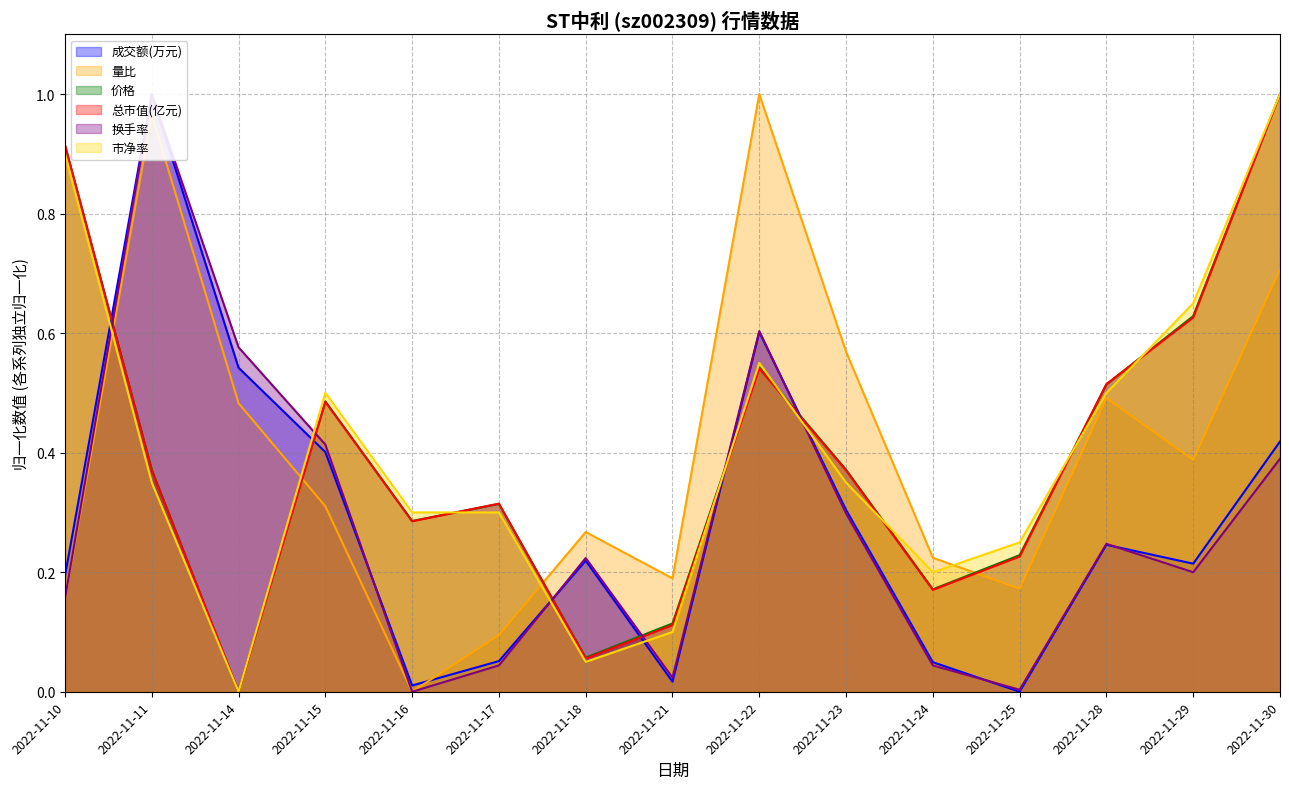

What is the value of the 总市值(亿元) point at the 14th from the left?

0.6